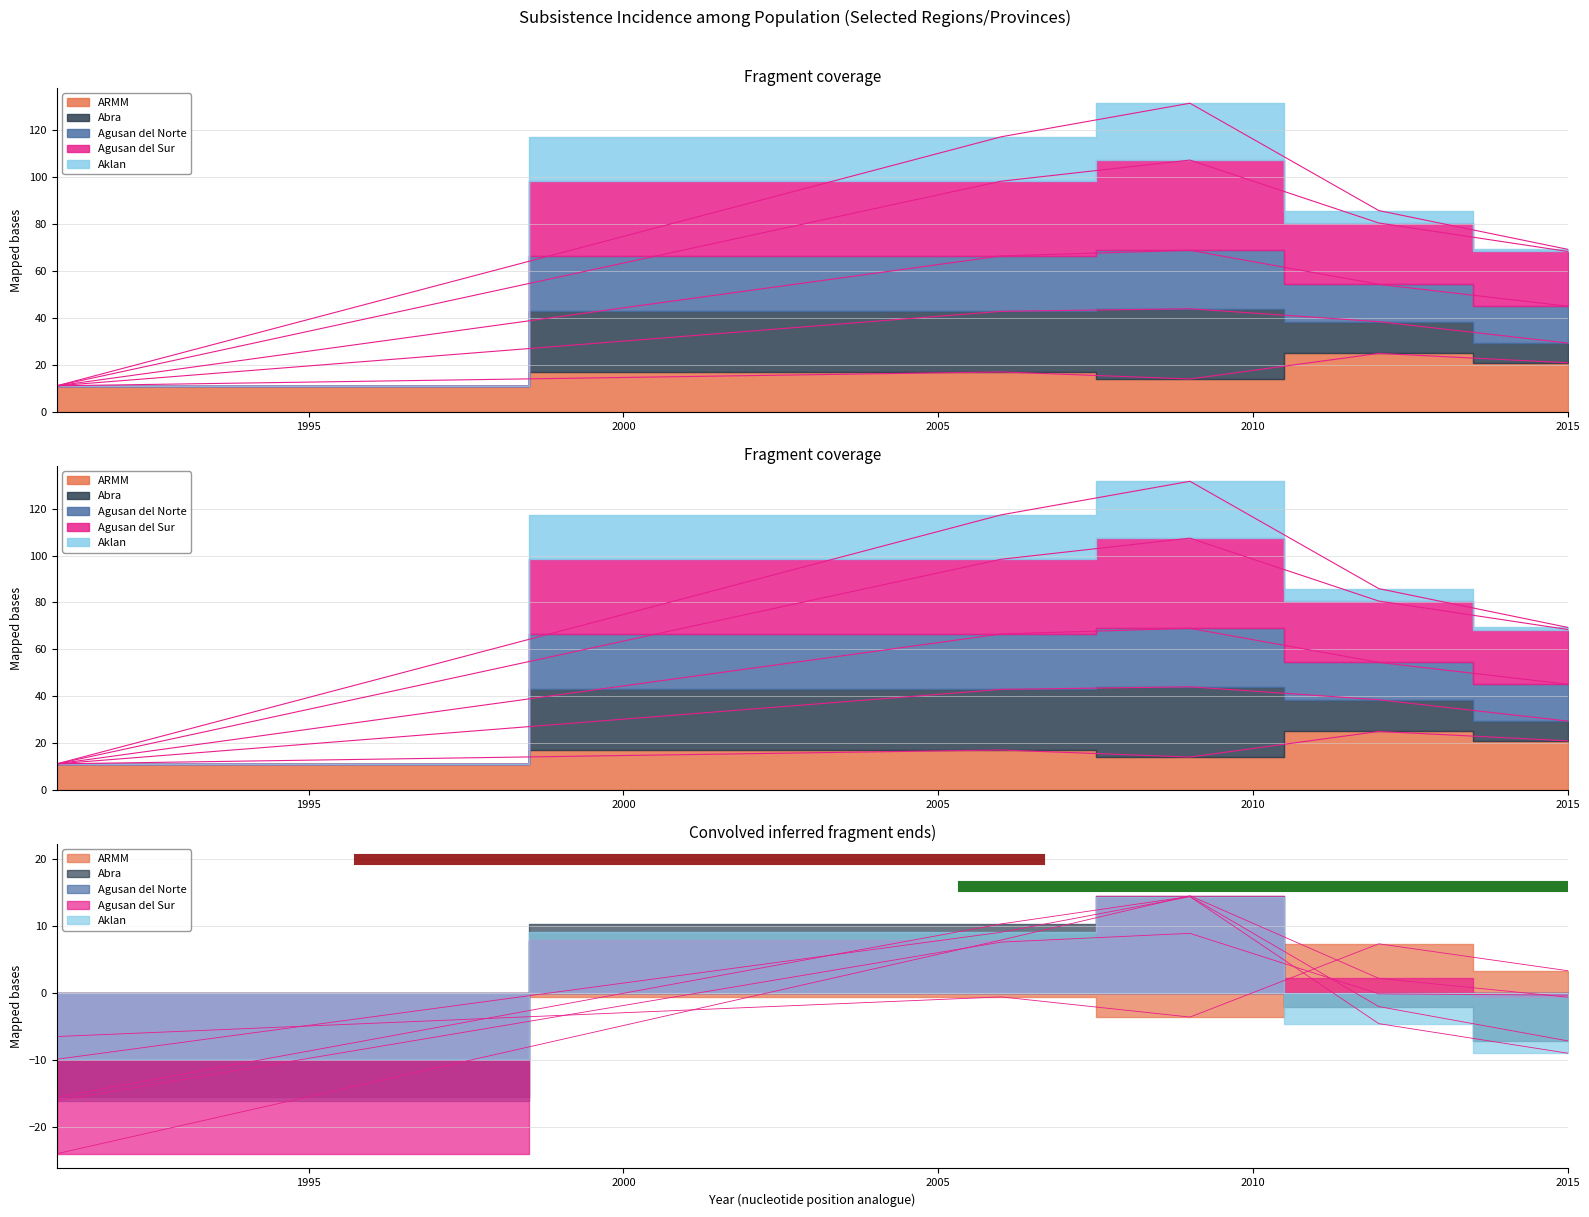

Reading right to left, extract all data points from this chart.

ARMM: 2015=3.3	2012=7.3	2009=-3.6	2006=-0.6	1991=-6.5
Abra: 2015=-7.1	2012=-2.0	2009=14.4	2006=10.3	1991=-15.5
Agusan del Norte: 2015=-0.3	2012=-0.1	2009=8.9	2006=7.6	1991=-16.0
Agusan del Sur: 2015=-0.6	2012=2.2	2009=14.5	2006=7.9	1991=-23.9
Aklan: 2015=-9.0	2012=-4.6	2009=14.3	2006=9.0	1991=-9.9